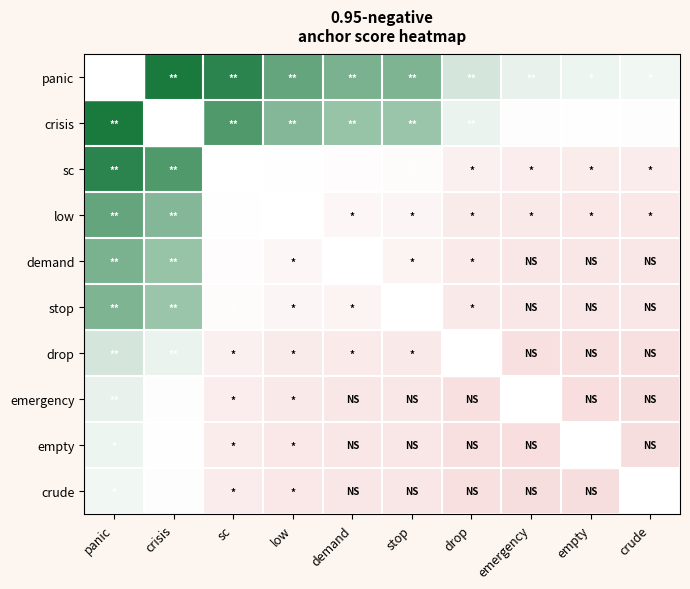

Is the value of crisis at drop greater than the value of panic at panic?

No